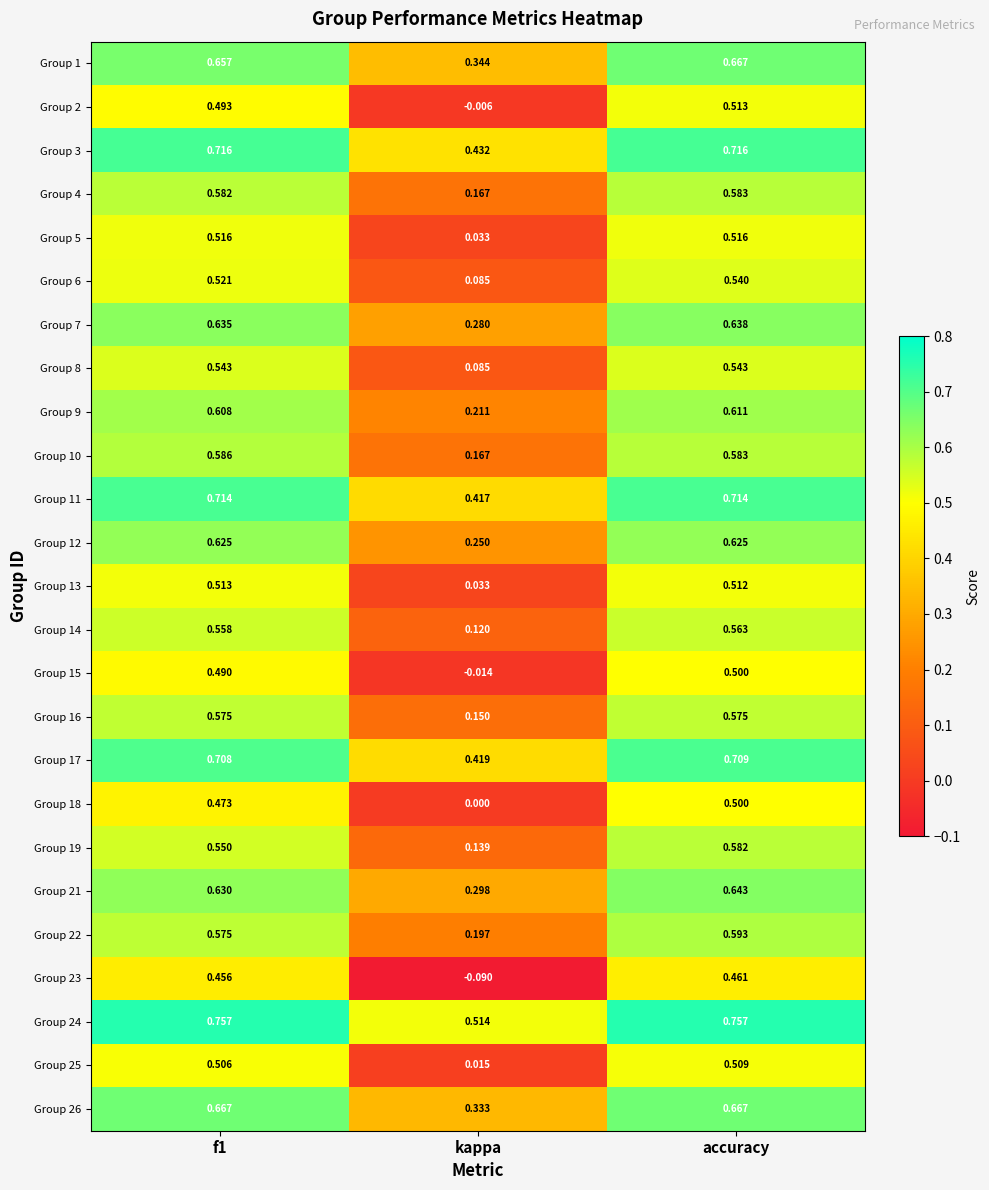

At which label does Group 17 reach its minimum?

kappa